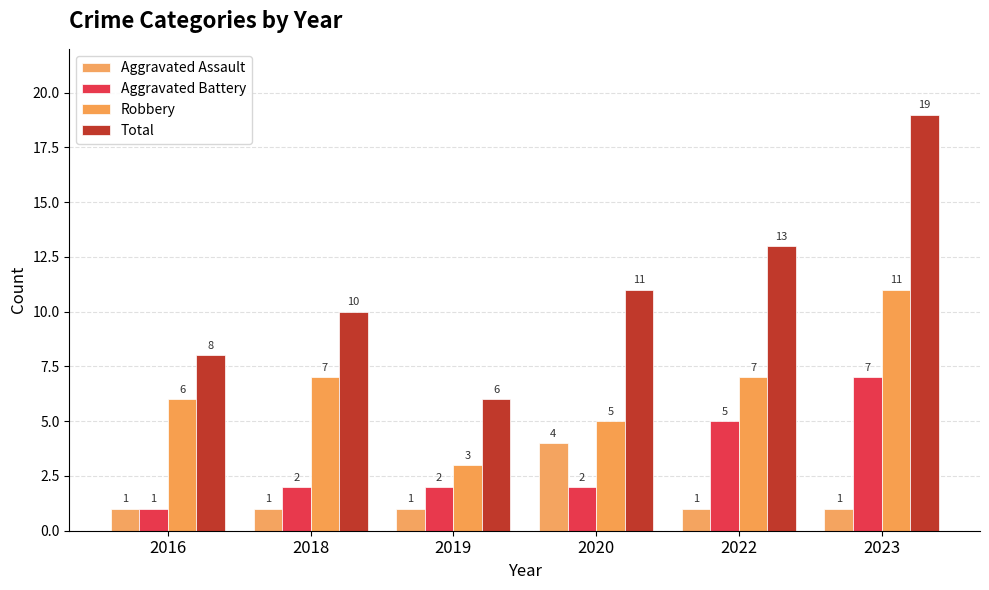

What are all the series names shown in the legend?

Aggravated Assault, Aggravated Battery, Robbery, Total